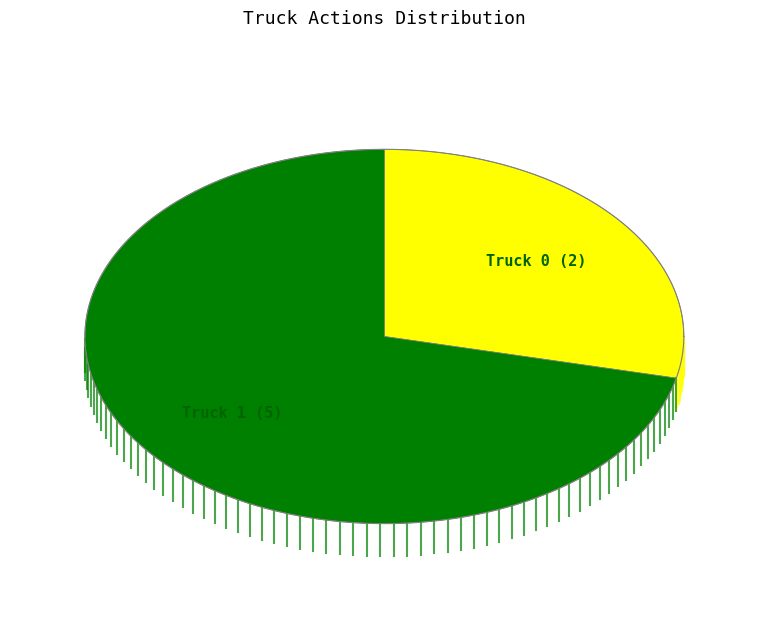

To the nearest percent, what is the average slice percentage?

50%